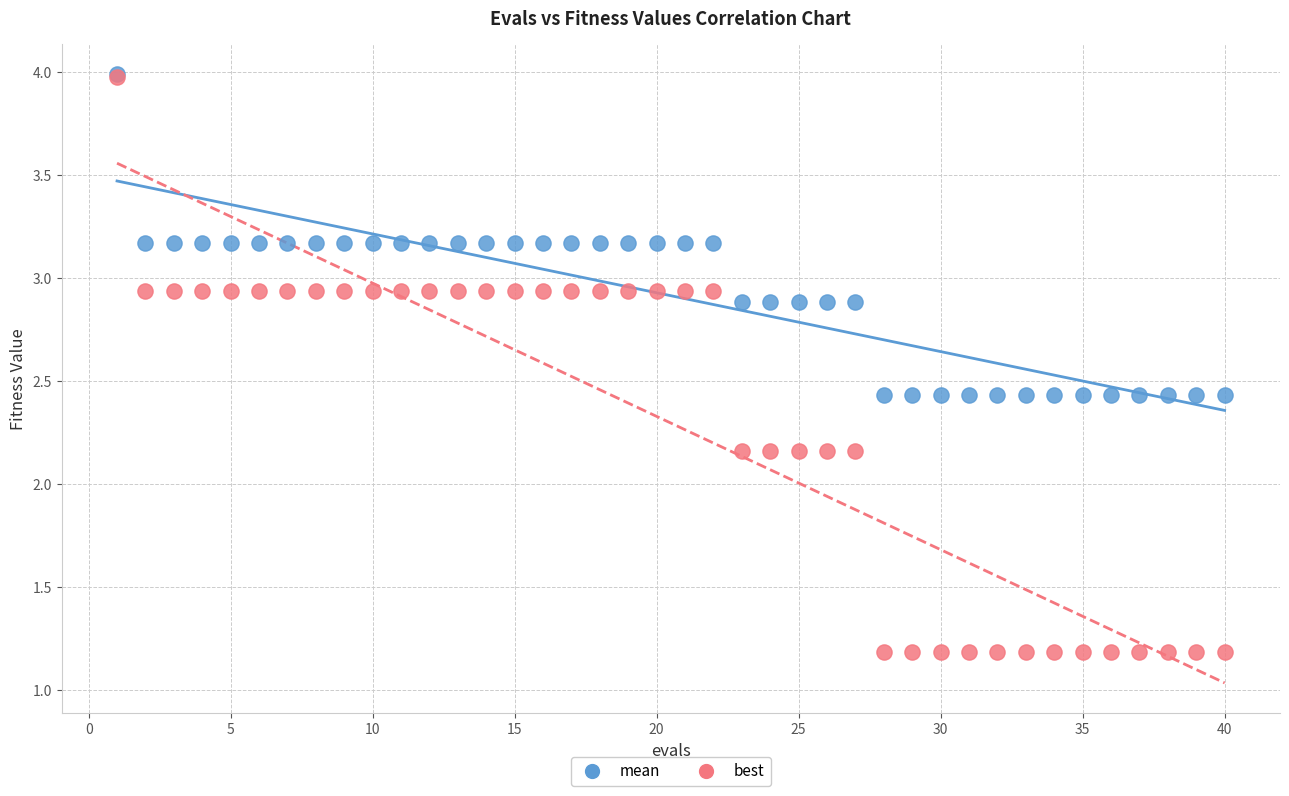

Which series contains the lowest Y value?

best